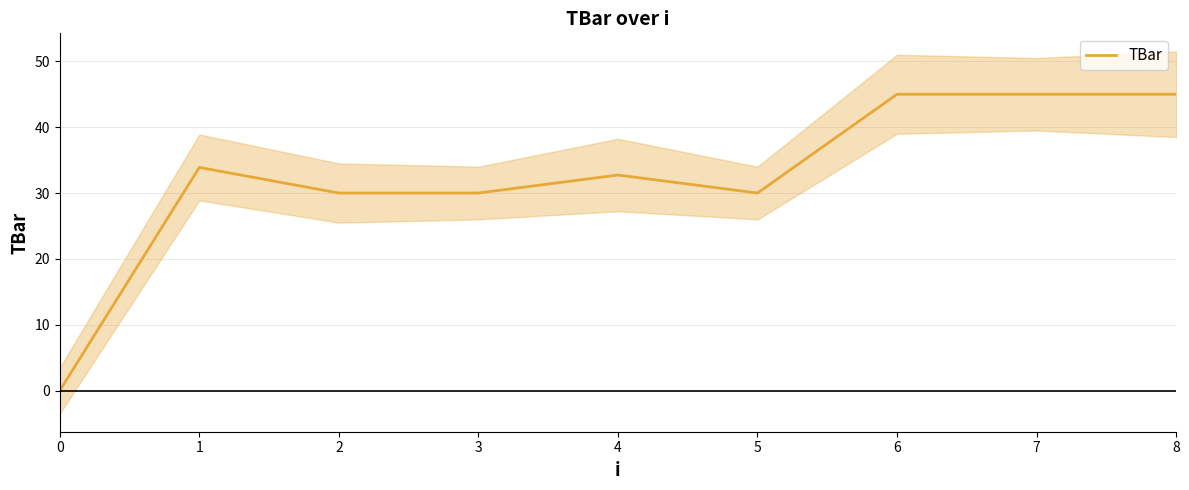

Is it true that the value at 1 is 33.9?

True